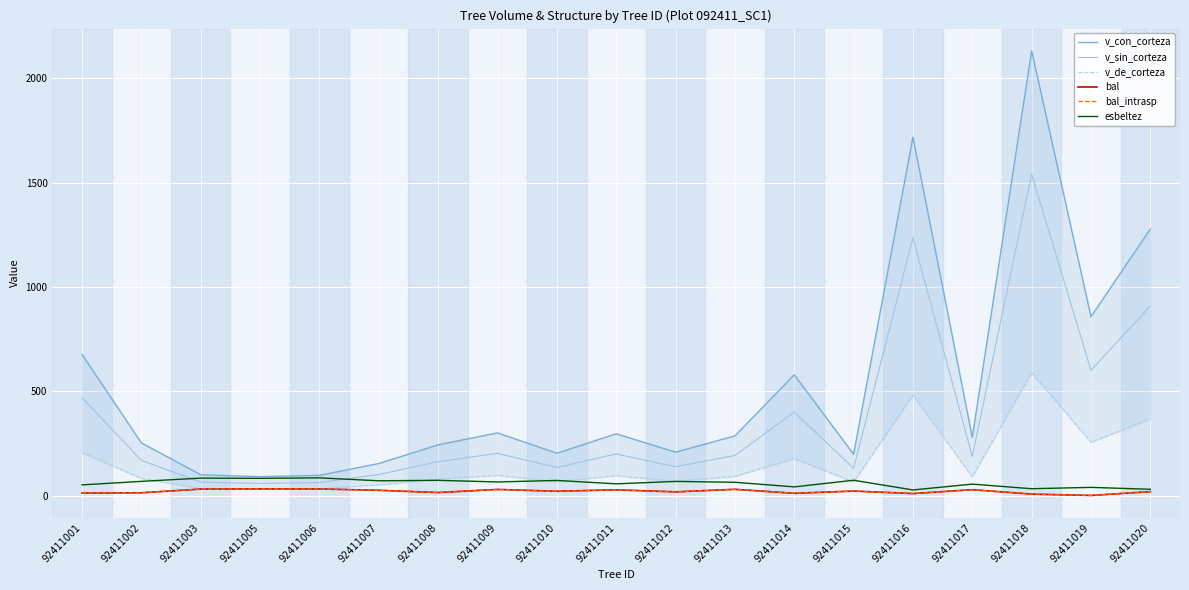

Reading left to right, what are all the values shown in this chart?

v_con_corteza: 677.0	253.4	101.0	92.0	98.3	155.0	244.4	301.6	204.3	297.3	209.2	287.2	579.9	199.3	1719.0	280.2	2131.9	858.4	1278.0
v_sin_corteza: 469.9	170.0	65.6	59.6	63.8	102.3	163.7	203.5	136.0	200.8	139.4	193.6	401.1	132.5	1236.1	188.9	1541.4	601.7	909.4
v_de_corteza: 207.1	83.4	35.3	32.4	34.5	52.7	80.8	98.1	68.3	96.5	69.7	93.7	178.7	66.7	482.9	91.3	590.5	256.7	368.6
bal: 13.5	14.7	32.5	33.6	33.0	26.6	15.9	30.8	22.1	28.8	19.1	31.4	12.2	23.0	11.0	29.5	8.4	1.9	20.1
bal_intrasp: 13.5	14.7	32.5	33.6	33.0	26.6	15.9	30.8	22.1	28.8	19.1	31.4	12.2	23.0	11.0	29.5	8.4	1.9	20.1
esbeltez: 52.6	69.4	85.0	83.9	86.2	72.2	74.3	66.7	73.8	57.6	69.1	65.1	43.0	74.7	28.4	56.2	34.2	40.7	31.5